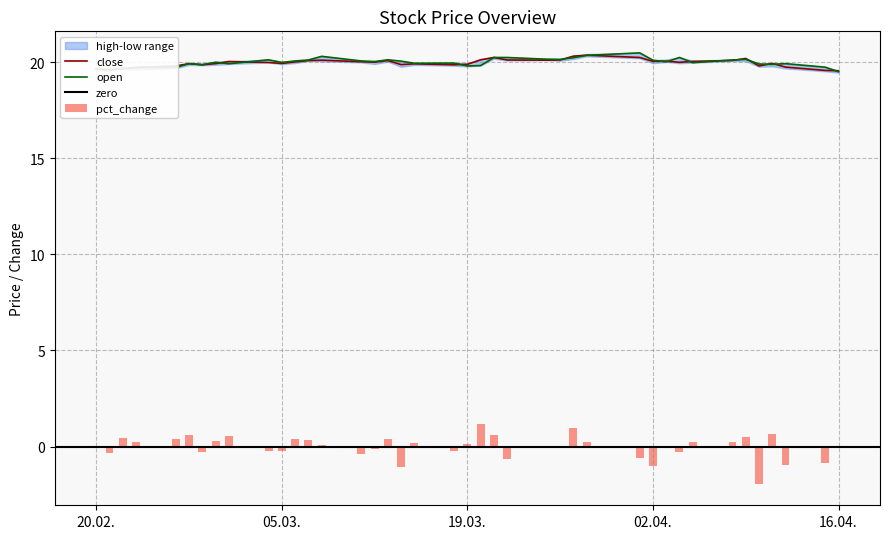

What is the highest value of the close series?

20.4